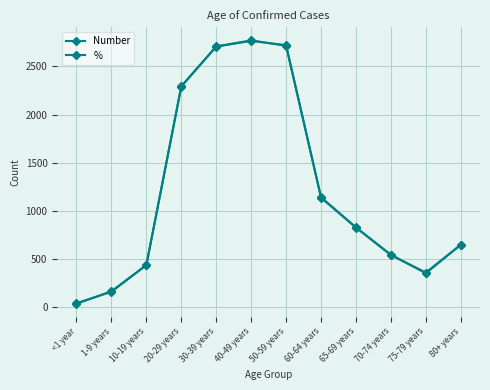

What value does the % series have at 40-49 years?

2765.0